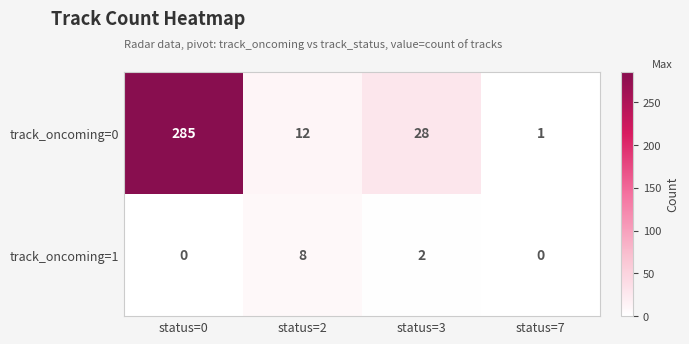

At which category is the sum across all series the highest?

status=0